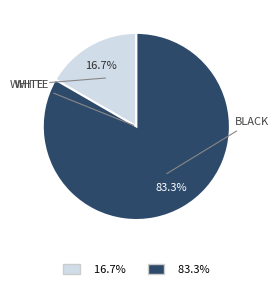

Count the number of slices in the pie.

2